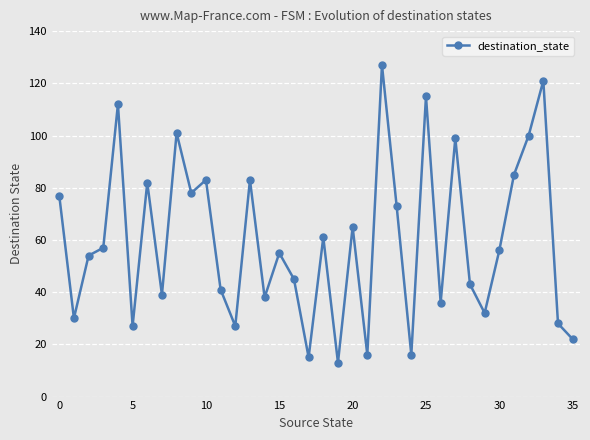

How many points are lower than both their immediate neighbors (excluding endpoints)?

12